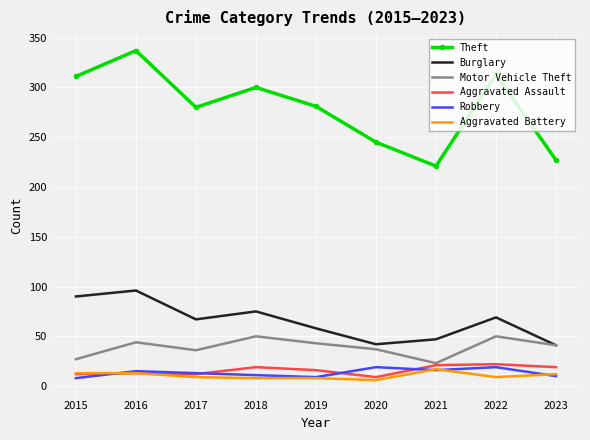

Is it true that Burglary equals 58 at 2019?

True